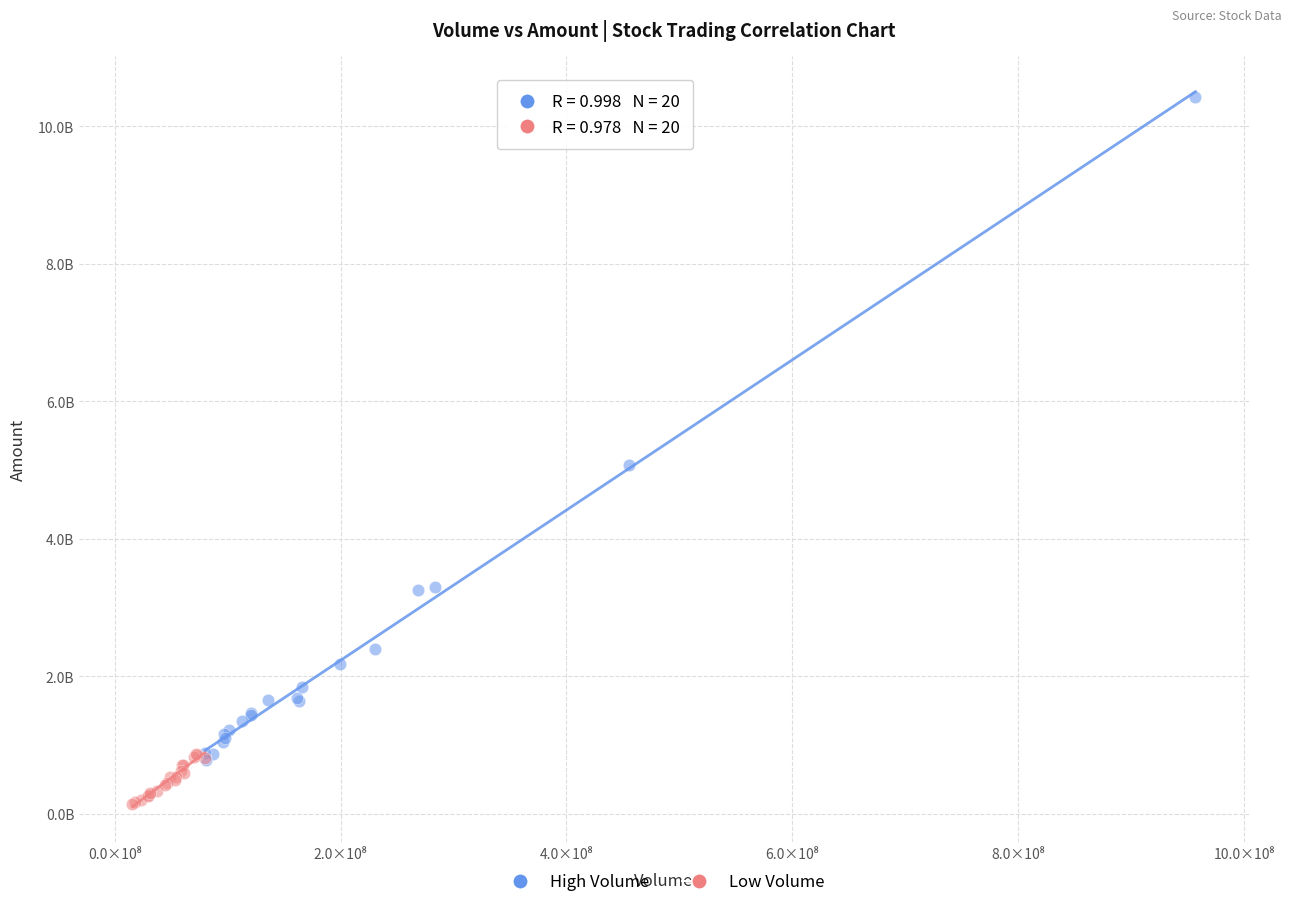

Which series contains the highest Y value?

High Volume